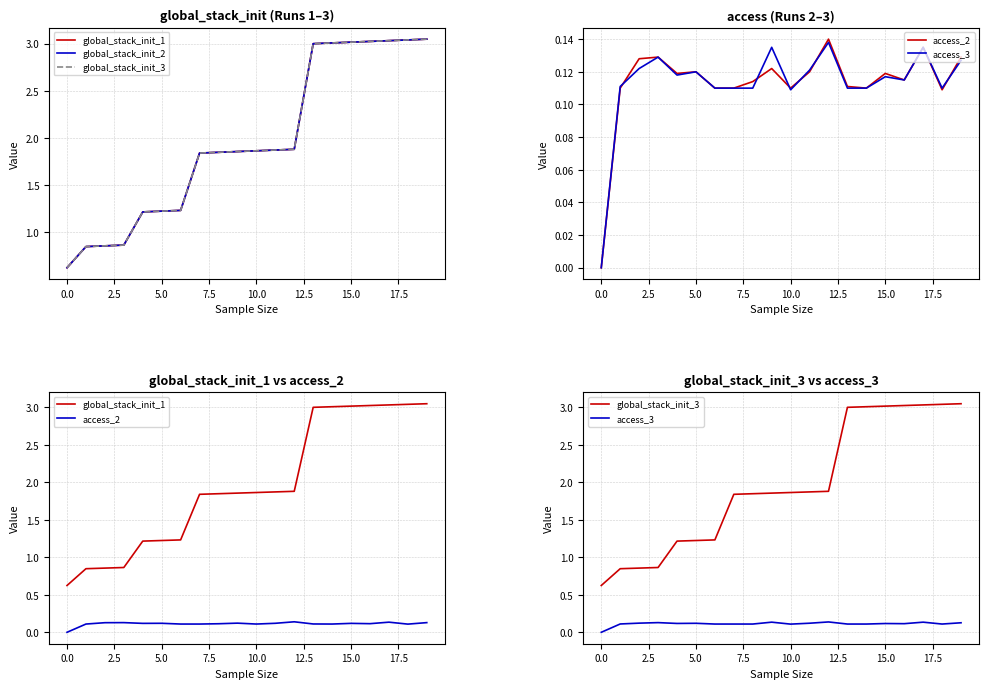

What is the difference between the highest and lowest values at 0.0?

0.6